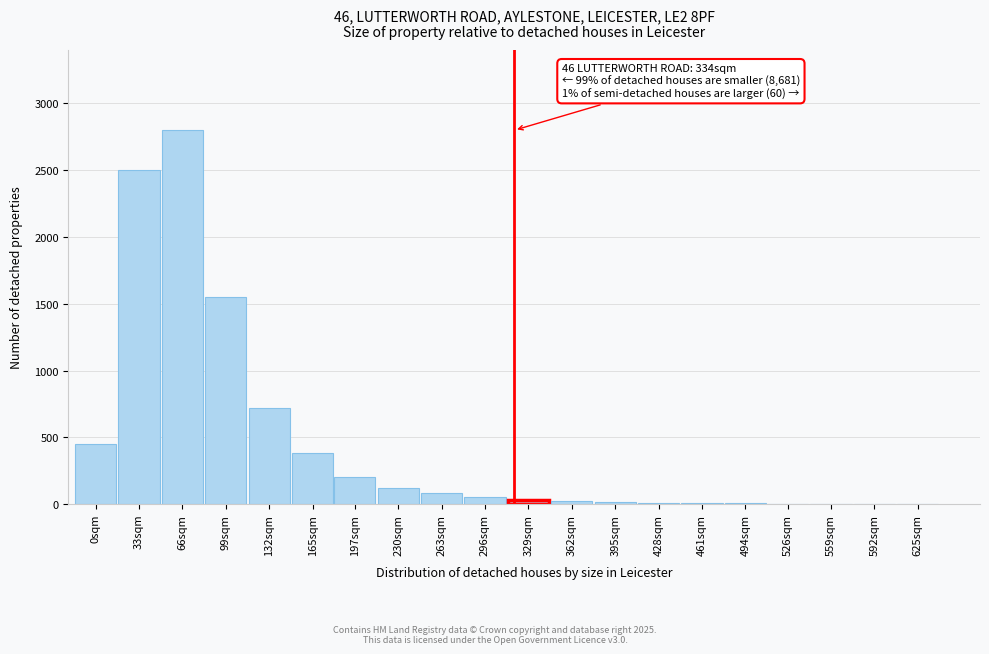

The chart shows a value of 592 at 0sqm. True or false?

False